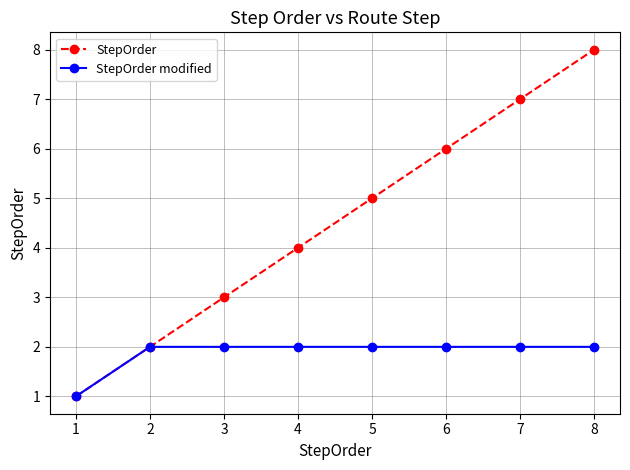

What is the value of the StepOrder modified point at the 7th from the left?

2